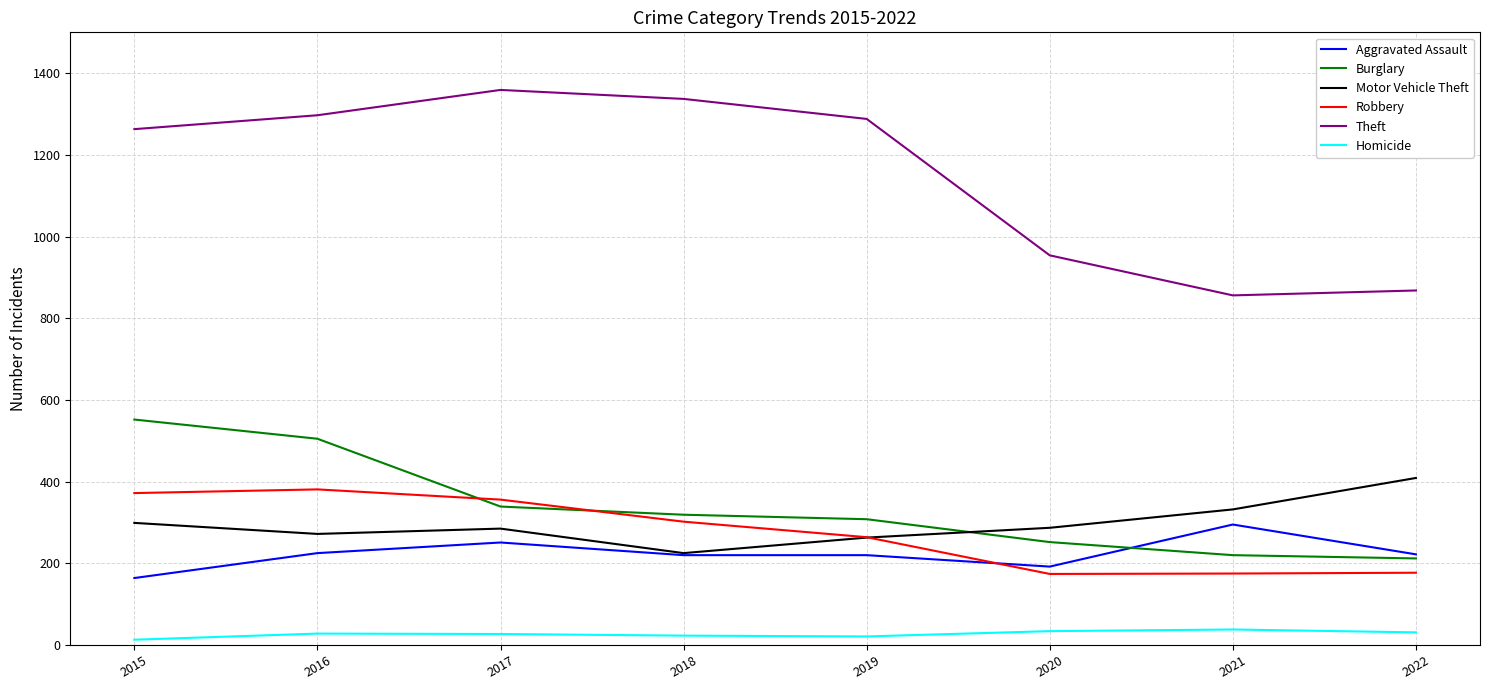

What is the difference between the Theft values at 2020 and 2018?

383